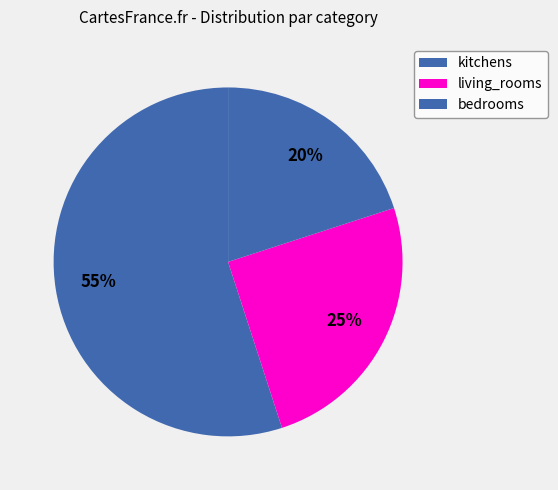

How many segments does this pie chart have?

3